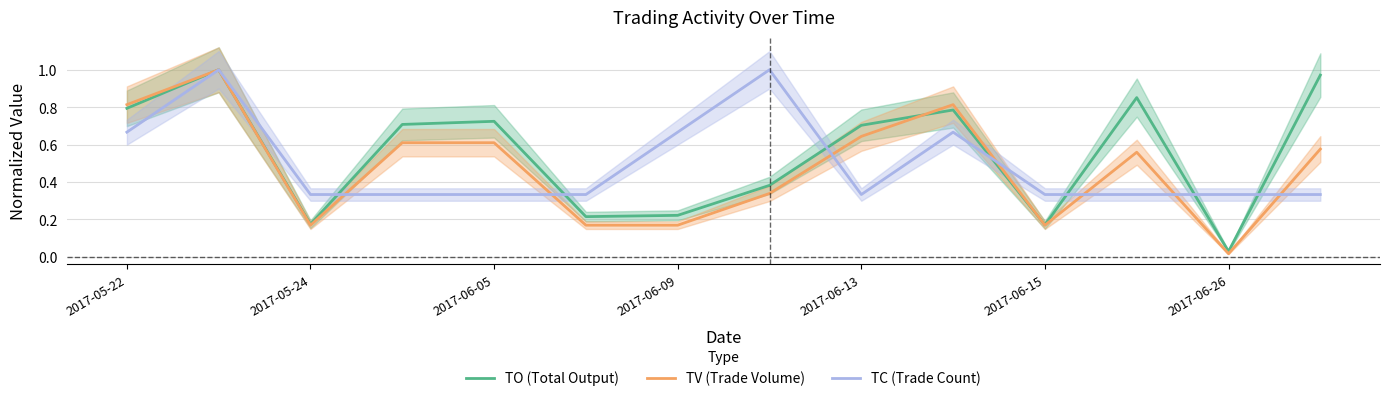

Is the value of TC (Trade Count) at 2017-06-09 greater than the value of TV (Trade Volume) at 2017-06-26?

Yes